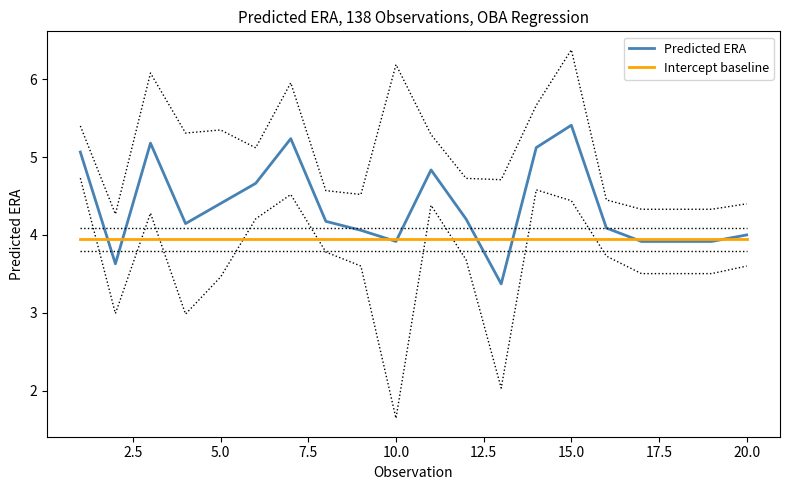

What are all the series names shown in the legend?

Predicted ERA, Intercept baseline